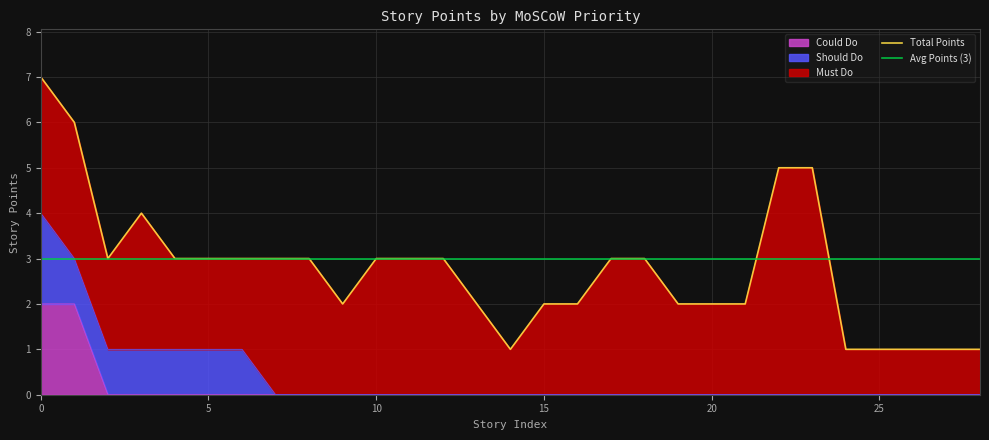

What is the maximum value for Total Points?

7